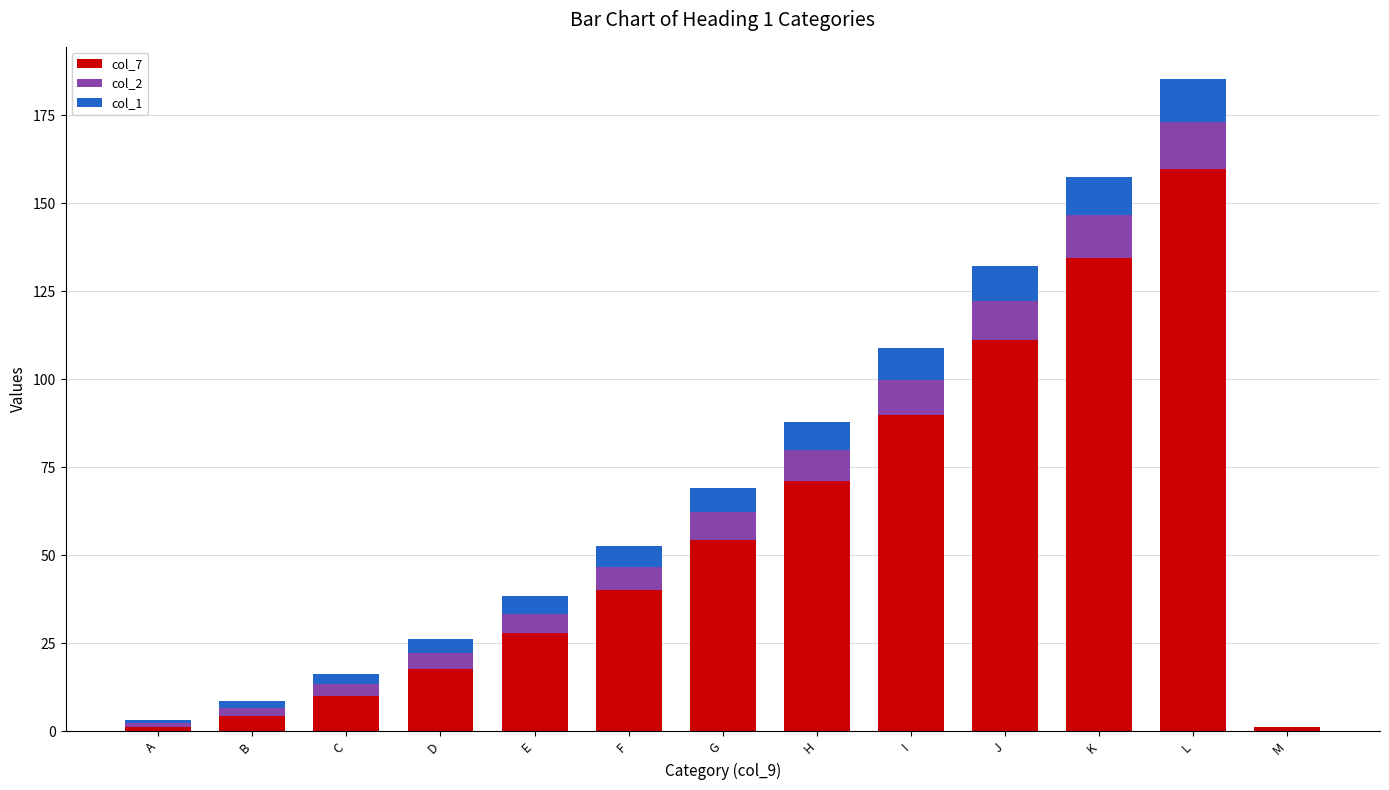

True or false: col_7 has a value of 54.4 at G.

True